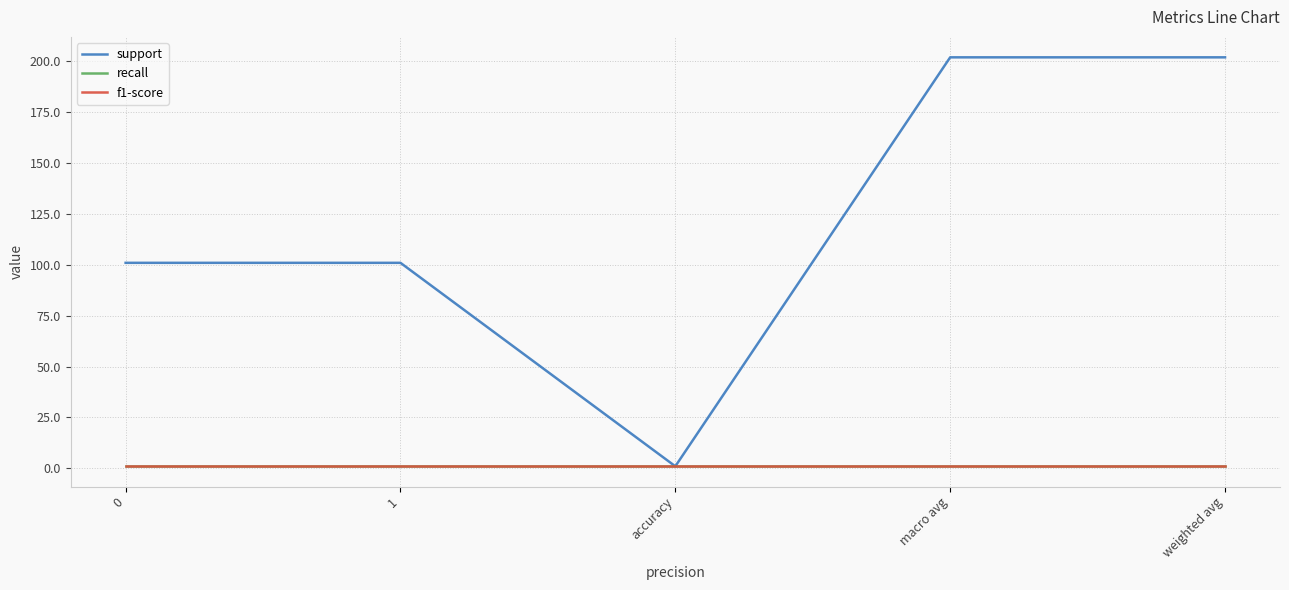

Rank the series at 1 from highest to lowest value.

support, recall, f1-score